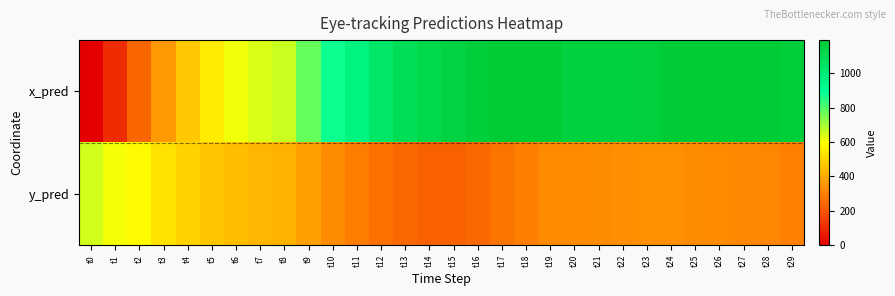

At which category is the sum across all series the highest?

t25